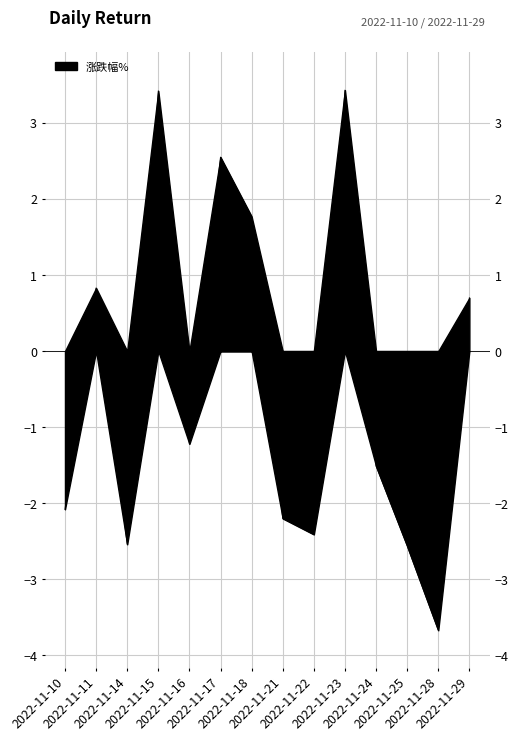

Where does the data first go above -1?

2022-11-11